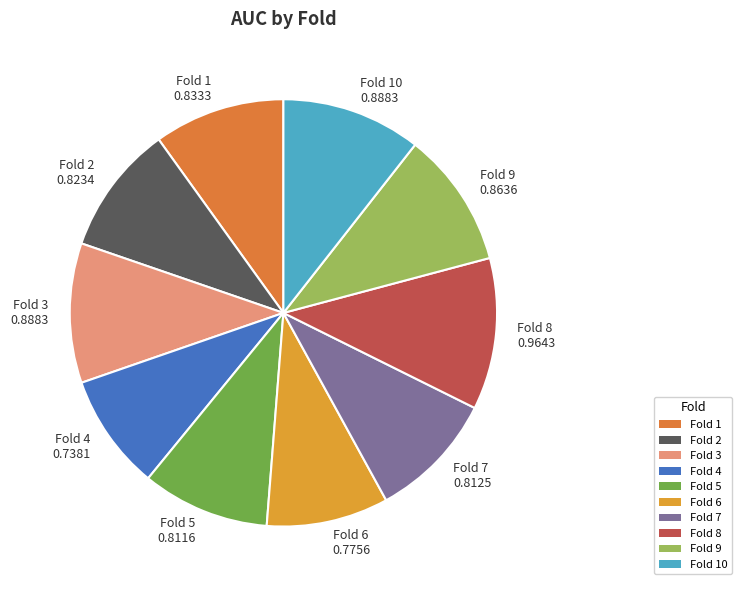

The Fold 3 0.8883 slice represents 1% of the pie. True or false?

False